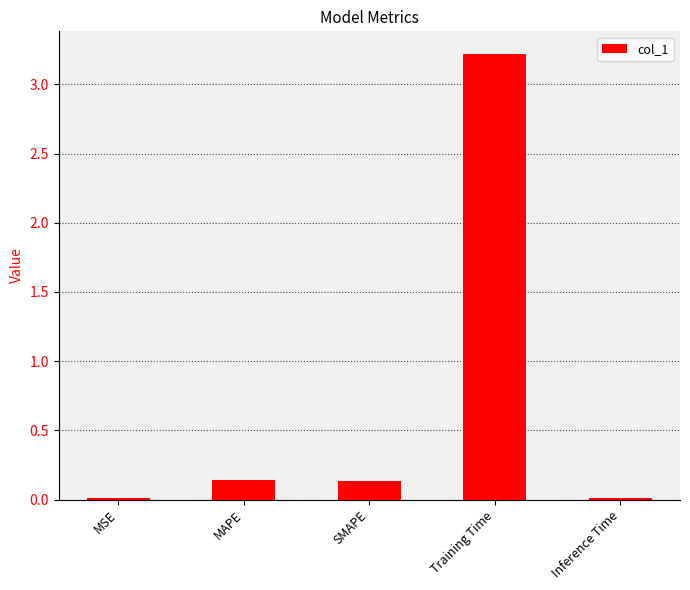

Which label corresponds to the largest value in the chart?

Training Time